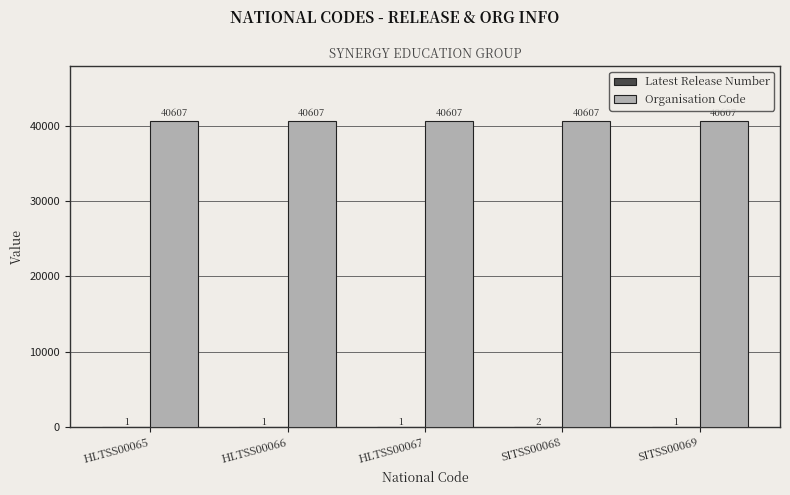

At which category is the sum across all series the highest?

SITSS00068